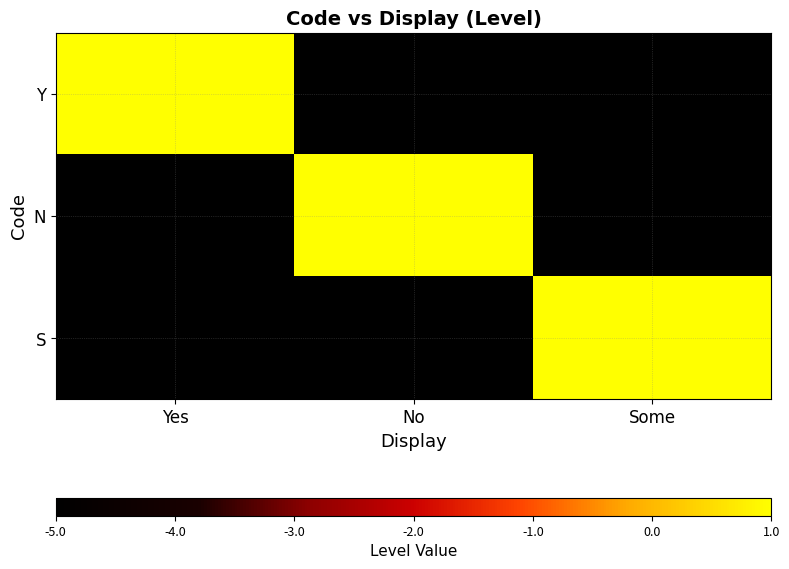

Which series has the largest total across all categories?

Y